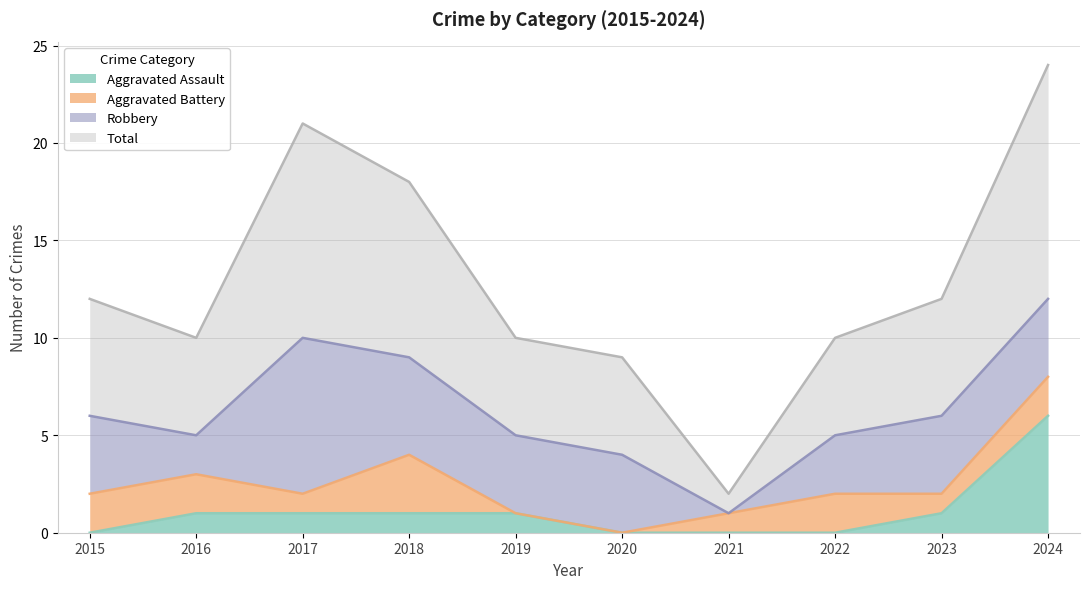

How many values in the Aggravated Assault series are below 1?

4